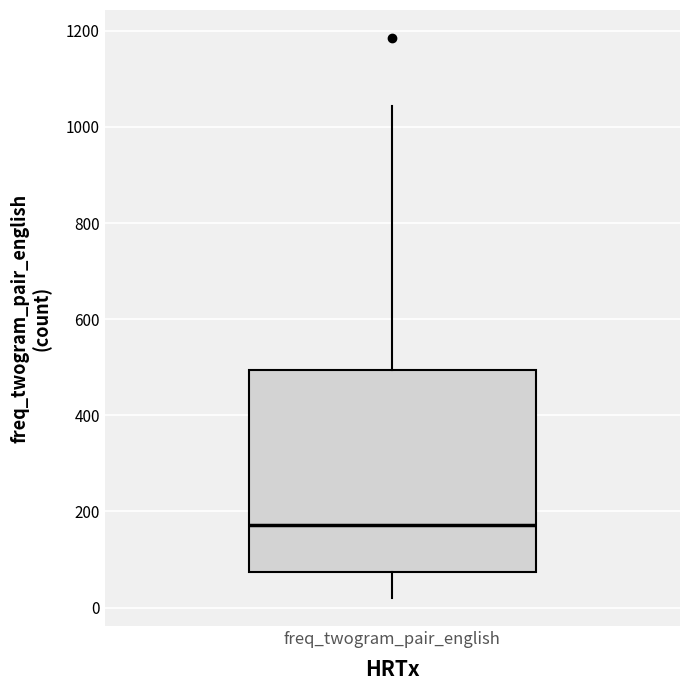

Where is the lower edge of the box for freq_twogram_pair_english on the y-axis? The values are not printed on the chart, so give them approximately, as read against the axis.

80